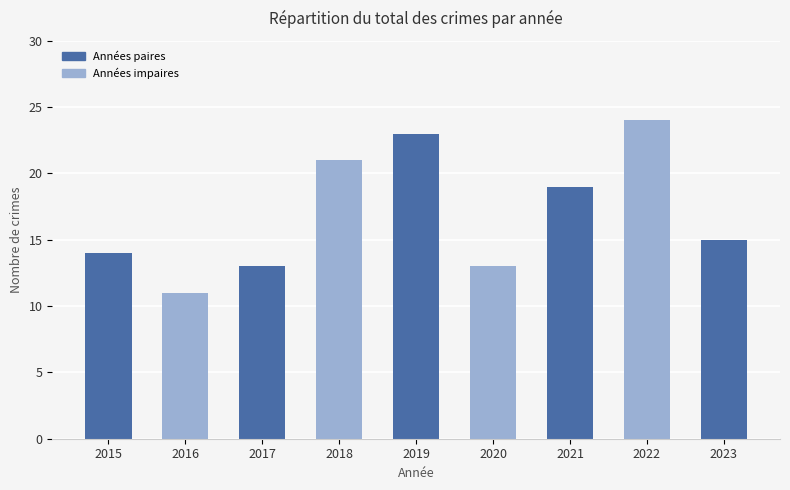

Reading right to left, extract all data points from this chart.

2023=15	2022=24	2021=19	2020=13	2019=23	2018=21	2017=13	2016=11	2015=14